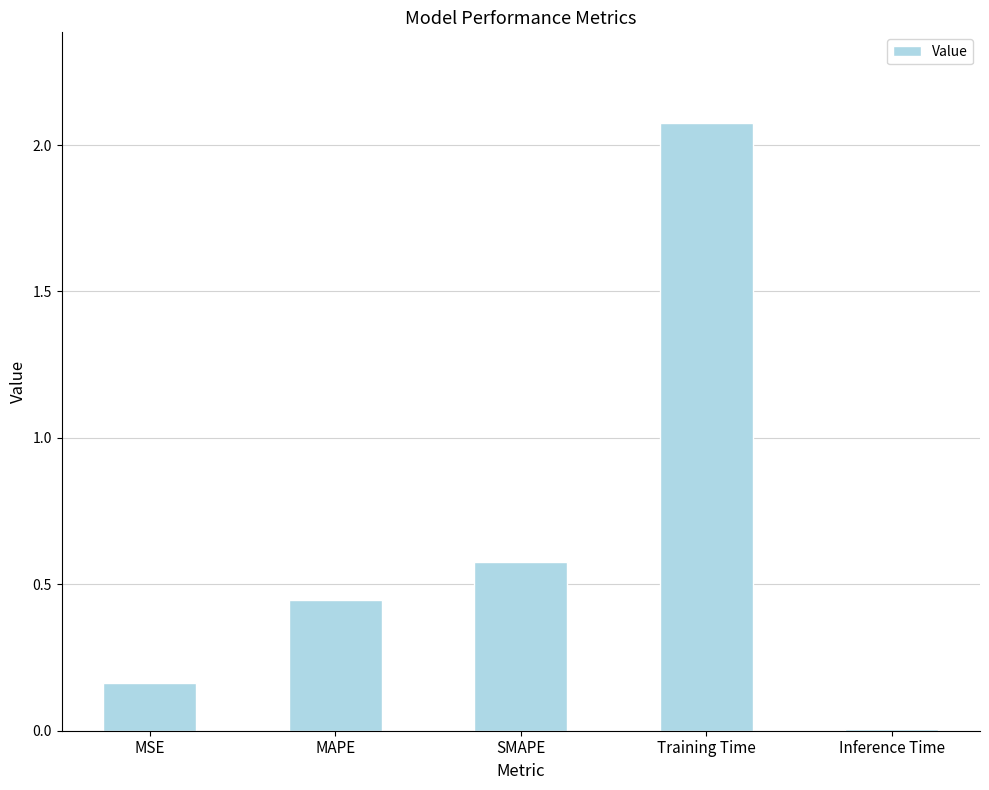

What is the change in value from SMAPE to Inference Time?

-0.6